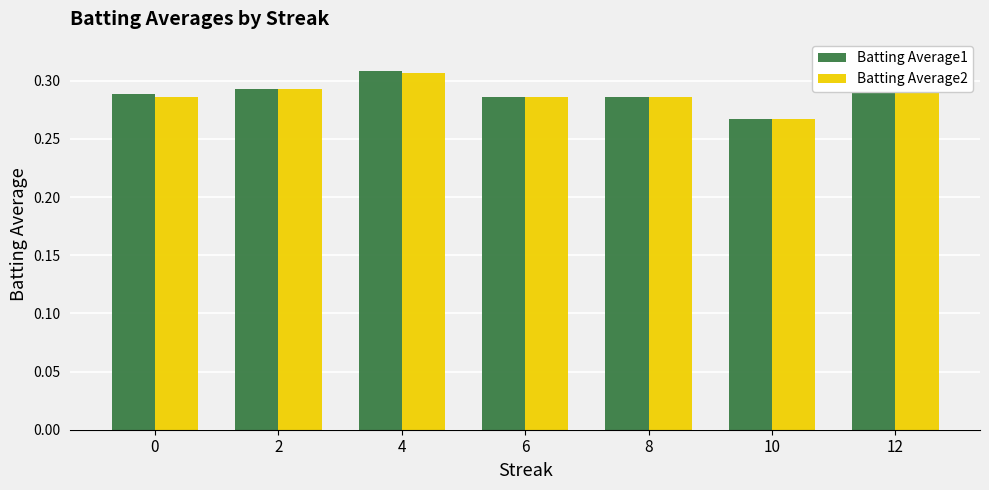

The Batting Average1 series shows 0.3 at 6. True or false?

True